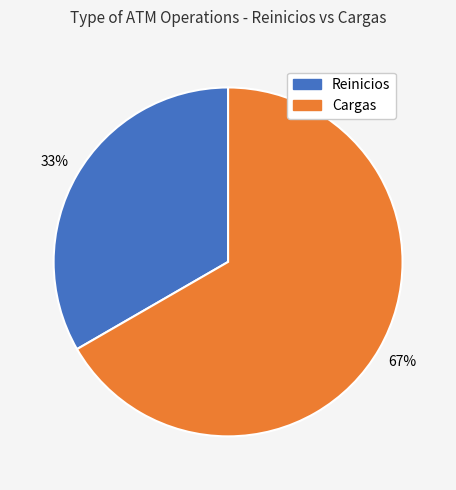

Does Cargas account for over 50% of the chart?

Yes